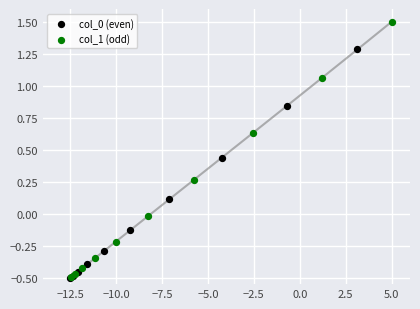

Which series has the widest spread of Y values?

col_1 (odd)